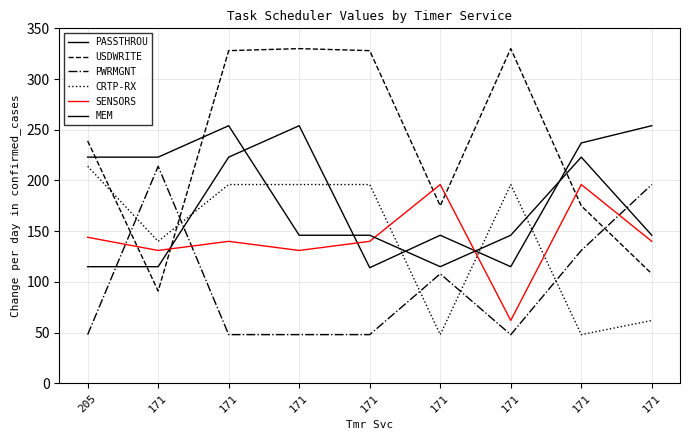

Between 171 and 171, which series saw the biggest shift?

USDWRITE